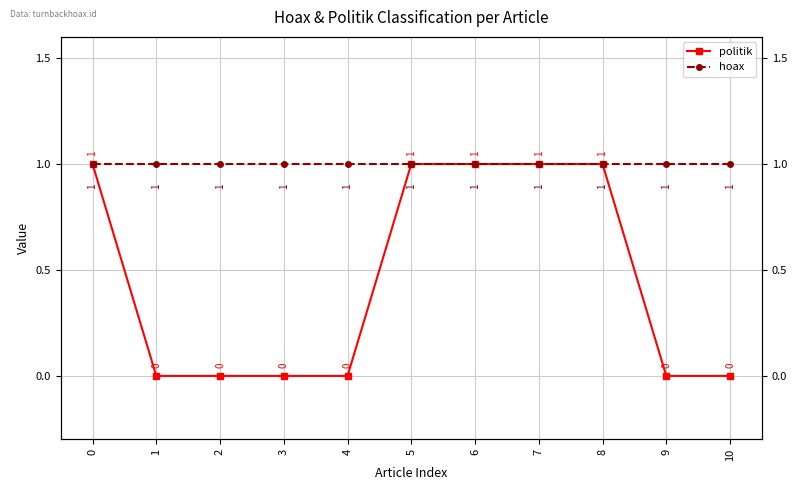

True or false: politik and hoax intersect in this chart.

False